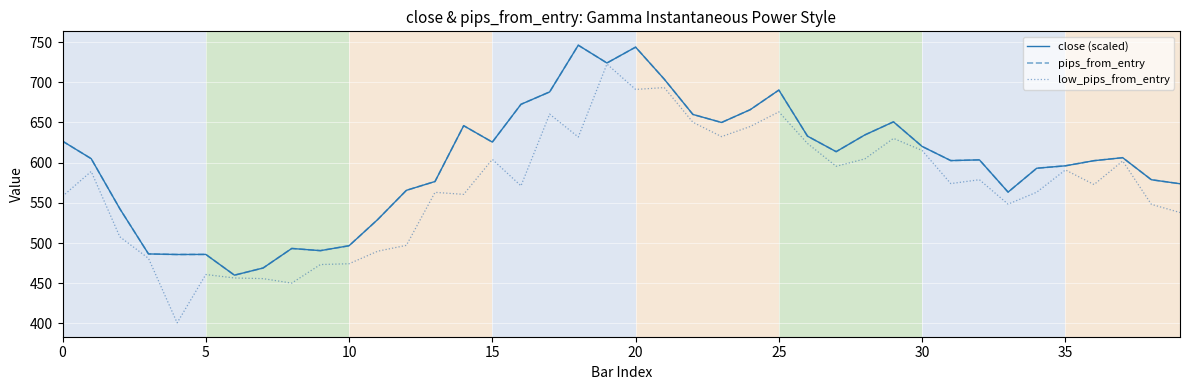

True or false: low_pips_from_entry and pips_from_entry cross at least once.

False